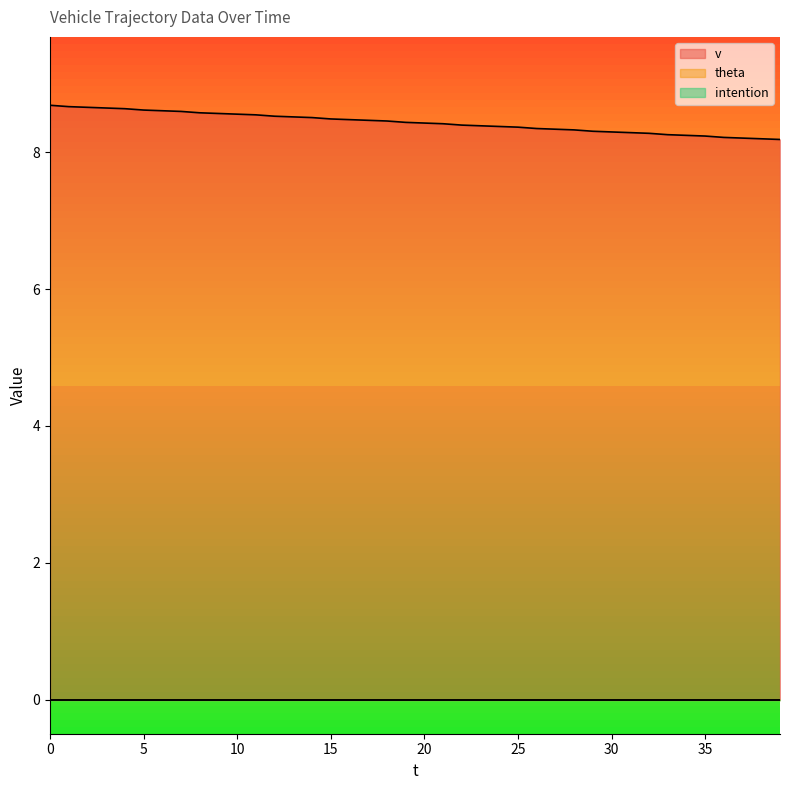

True or false: theta and intention cross at least once.

False